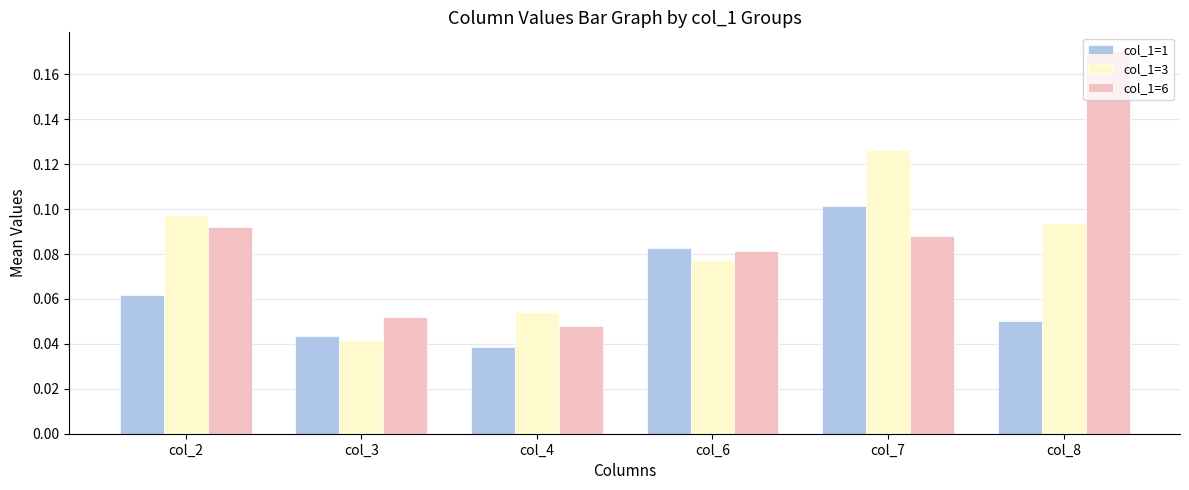

Which category has the lowest value in the col_1=6 series?

col_4